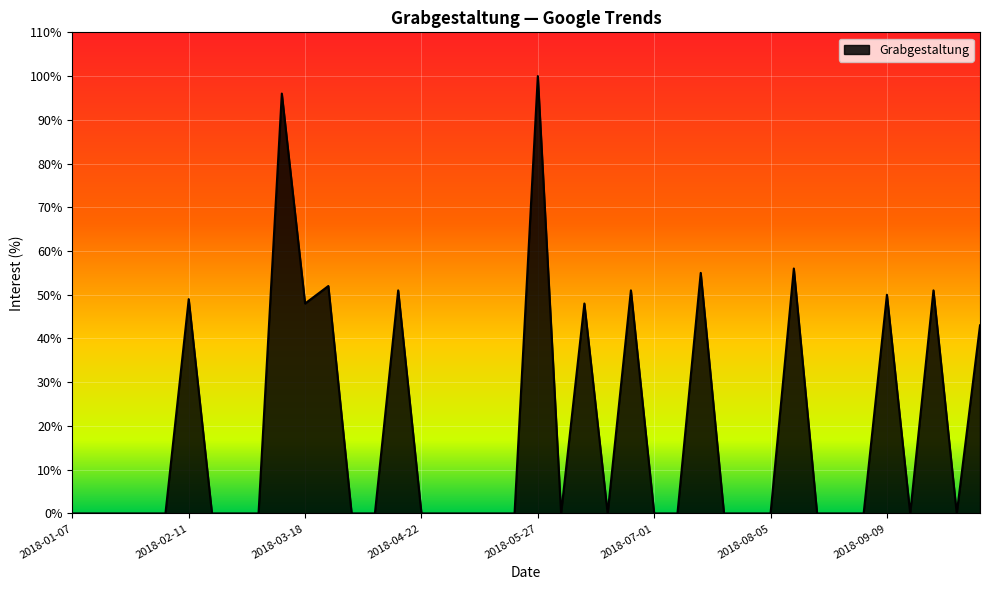

Does the chart display data point markers on the line(s)?

No